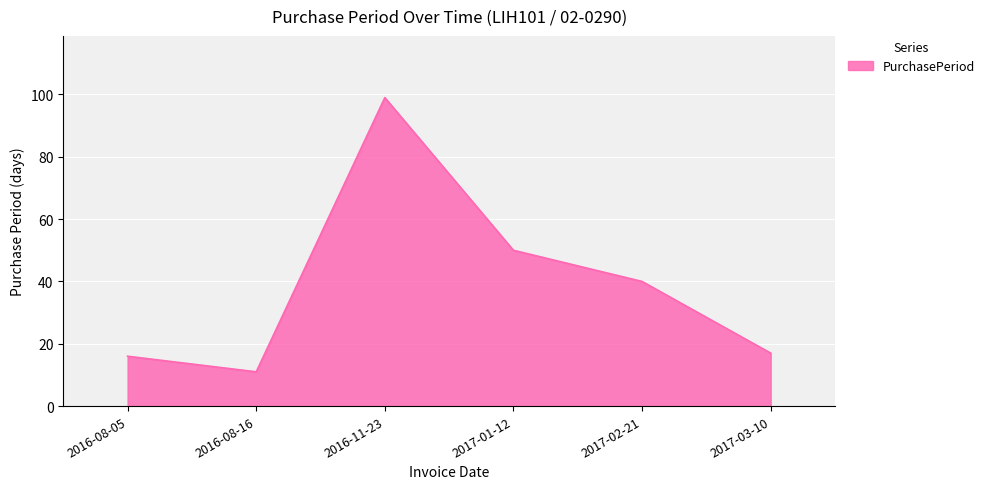

What is the difference between the values at 2016-08-16 and 2016-11-23?

88